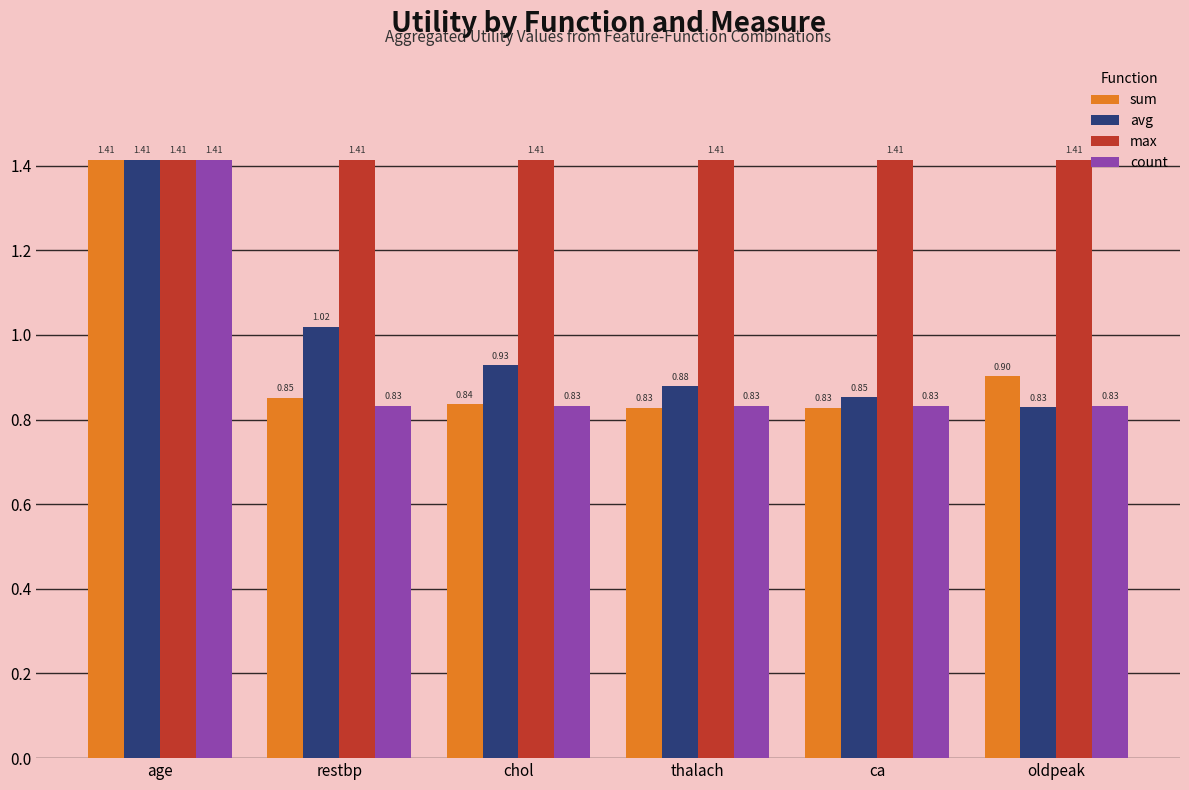

What position from the left is chol?

3